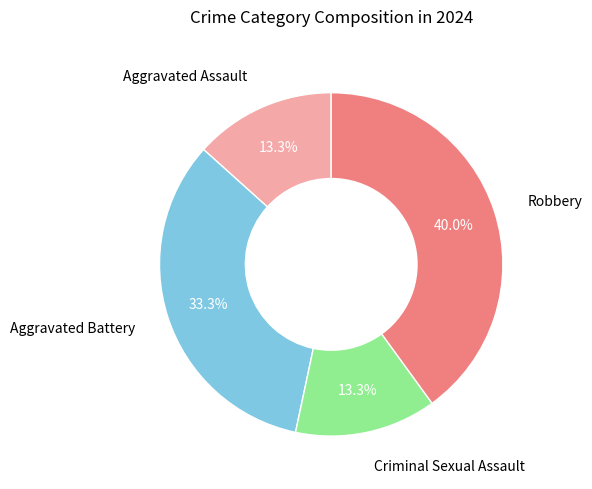

Is there a majority slice in this chart?

No